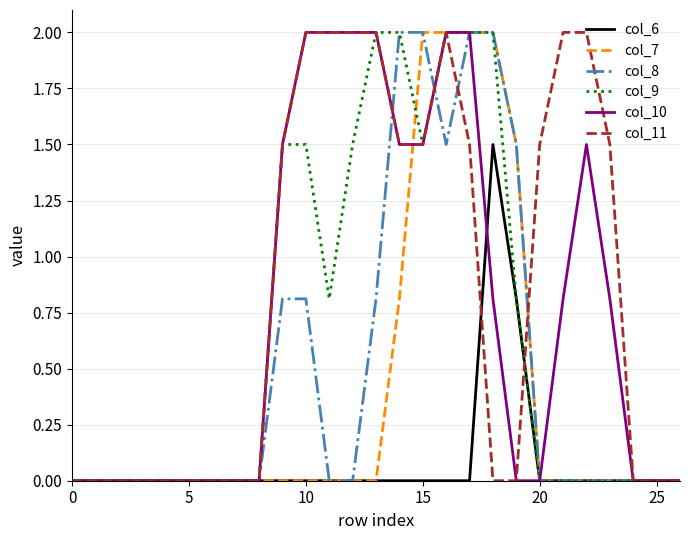

What is the greatest value displayed?

2.0